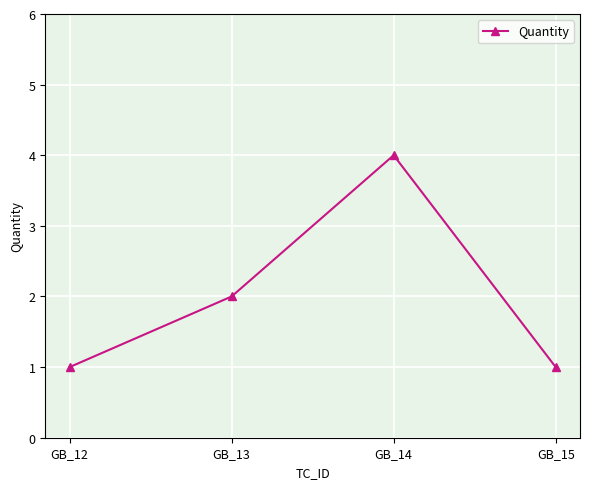

Count the number of categories in the chart.

4